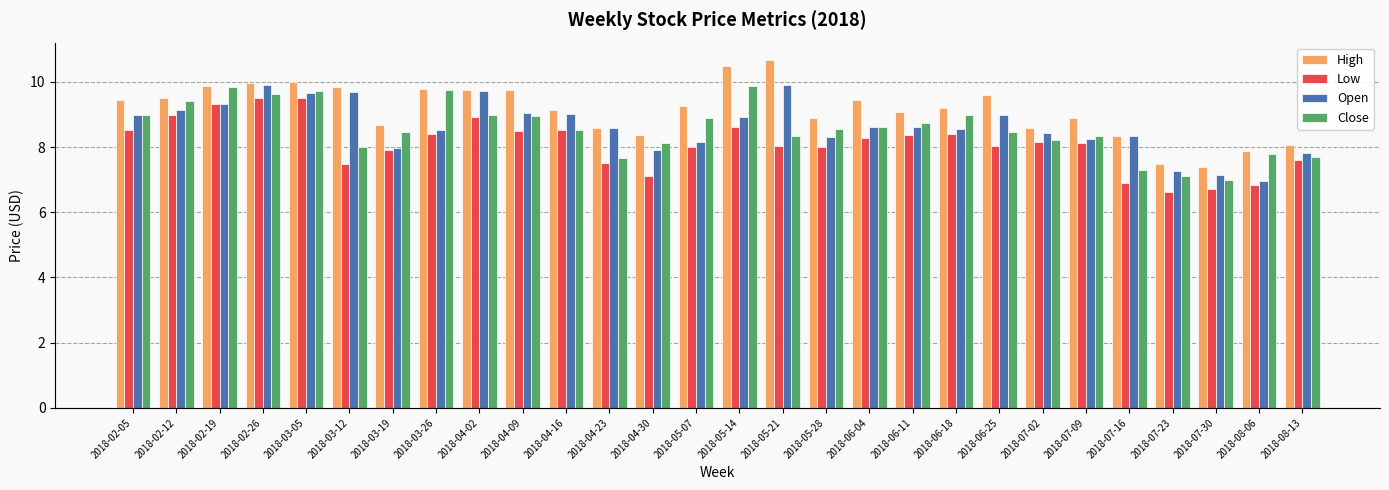

What position from the right is 2018-06-25?

8